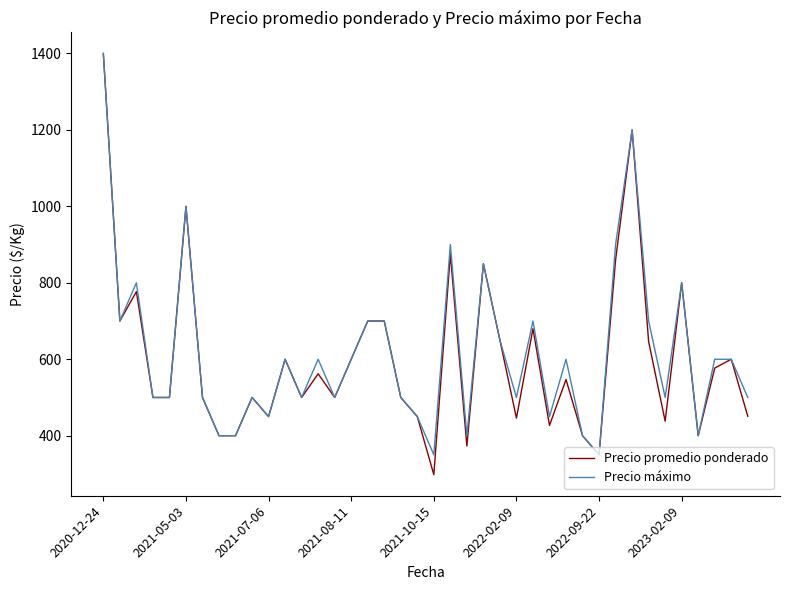

Which series has the largest total across all categories?

Precio máximo